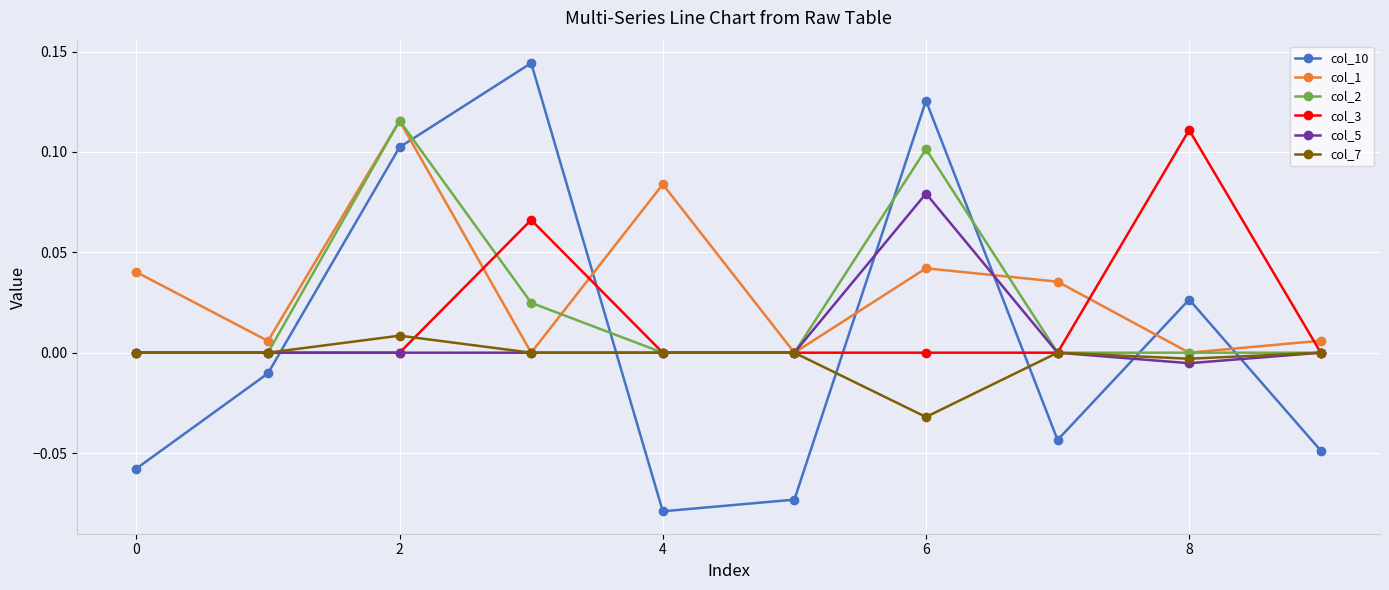

True or false: col_10 has more than 2 points higher than both neighbors.

True